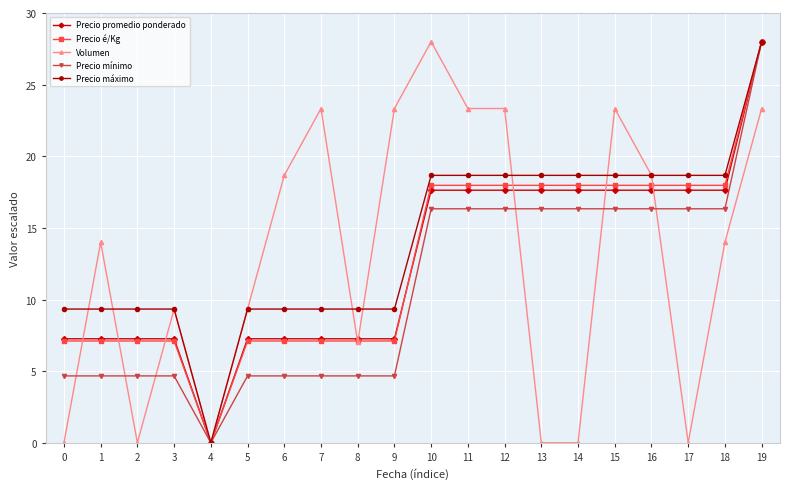

Between 7 and 16, which series saw the biggest shift?

Precio mínimo